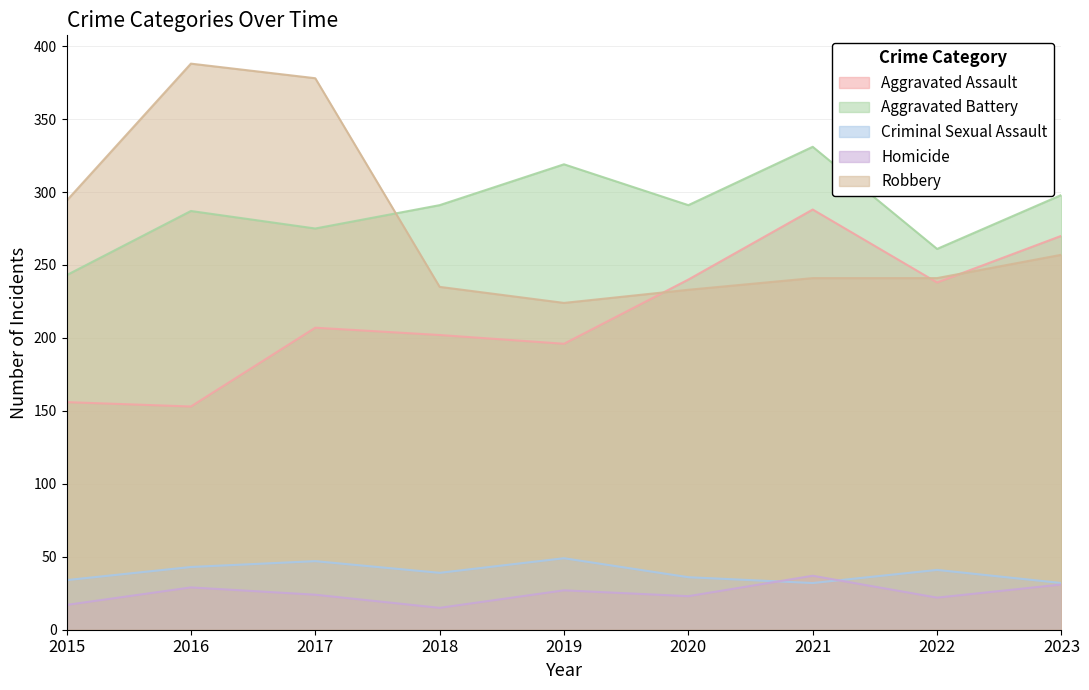

Which has a higher value, 2016 or 2021?

2021